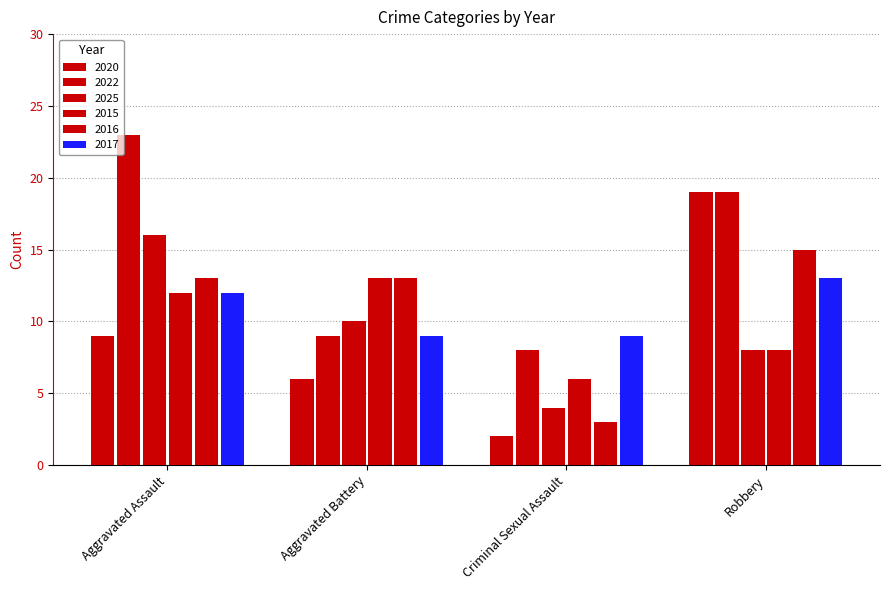

How many bars are there in each group?

6